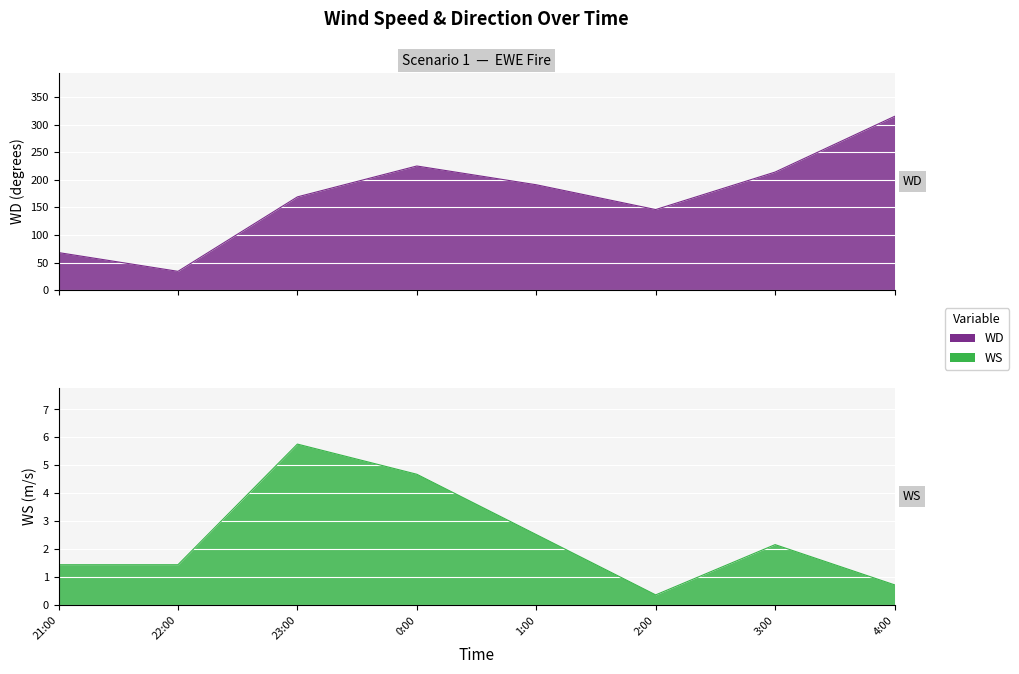

At how many categories does at least one series exceed 45?

7